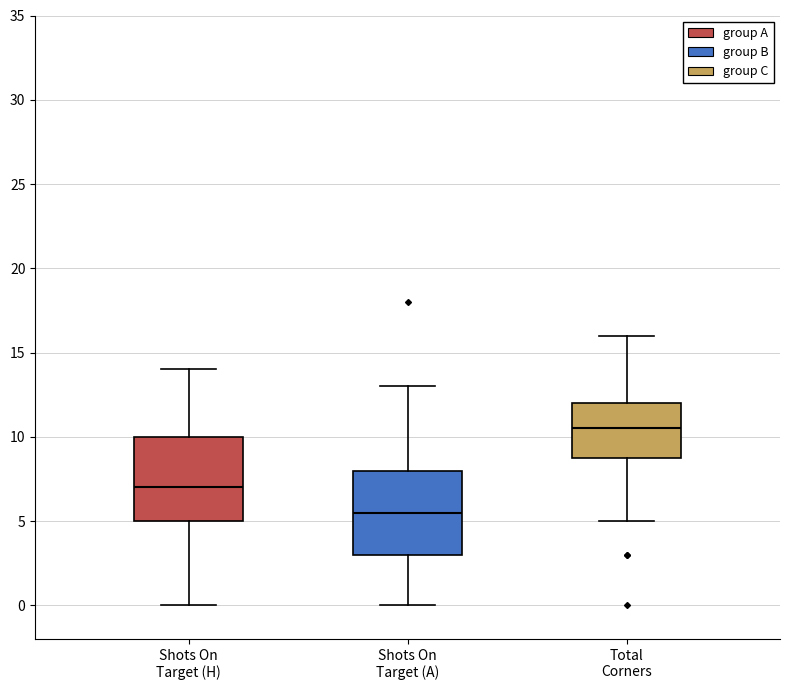

Reading left to right, read every box against the y-axis: the position of its median line, the range the box covers, and the ends of its whiskers. The values are not printed on the chart, so give them approximately, as read against the axis.

Shots On Target (H): median 7.0, box 5.0 to 10.0, whiskers 0.0 to 14.0
Shots On Target (A): median 5.5, box 3.0 to 8.0, whiskers 0.0 to 13.0
Total Corners: median 10.5, box 9.0 to 12.0, whiskers 5.0 to 16.0